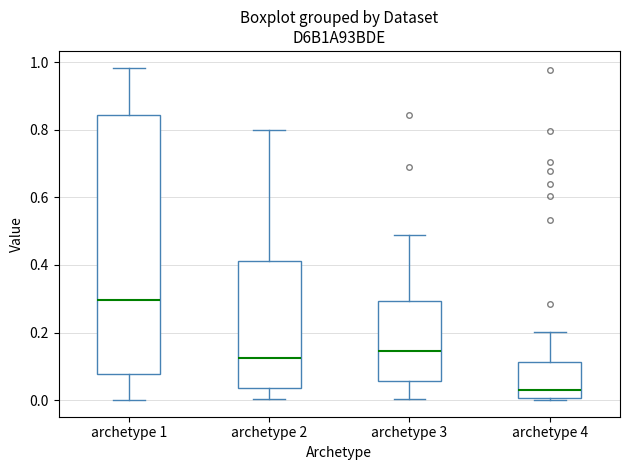

Reading left to right, transcribe this box plot: for each box, give where its median line is, the range the box spans, and where its two whiskers end, as read against the y-axis. The values are not printed on the chart, so give them approximately, as read against the axis.

archetype 1: median 0.30, box 0.08 to 0.84, whiskers 0.00 to 0.98
archetype 2: median 0.12, box 0.04 to 0.42, whiskers 0.00 to 0.80
archetype 3: median 0.14, box 0.06 to 0.30, whiskers 0.00 to 0.48
archetype 4: median 0.04, box 0.00 to 0.12, whiskers 0.00 to 0.20